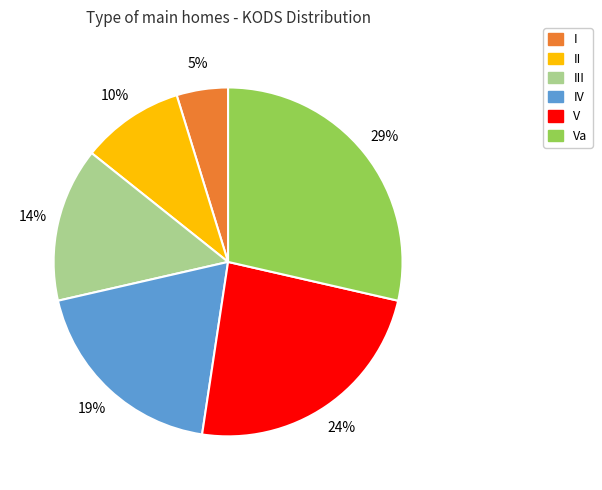

How many slices are in this pie chart?

6